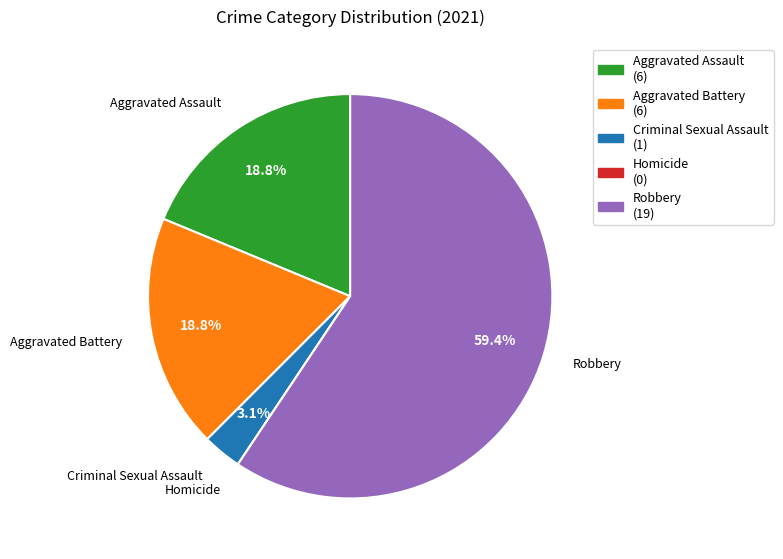

What is the largest slice in the pie chart?

Robbery